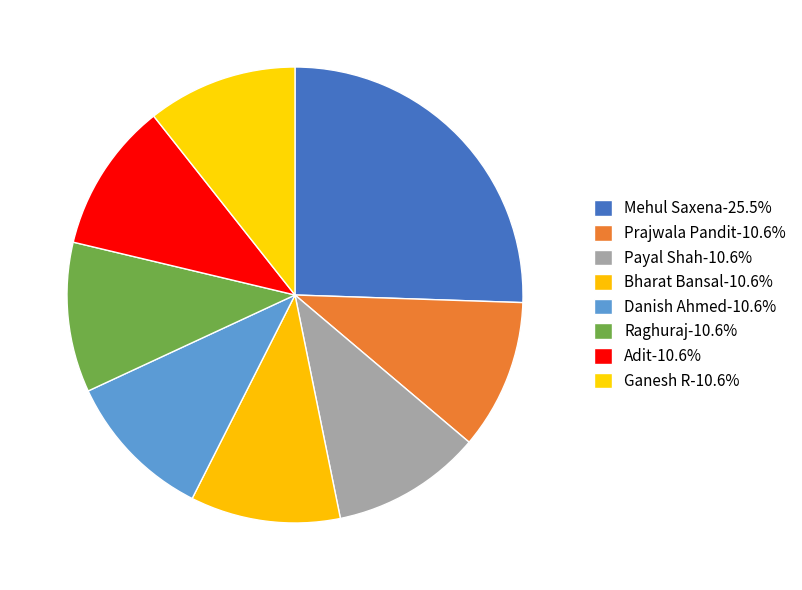

How many slices are in this pie chart?

8